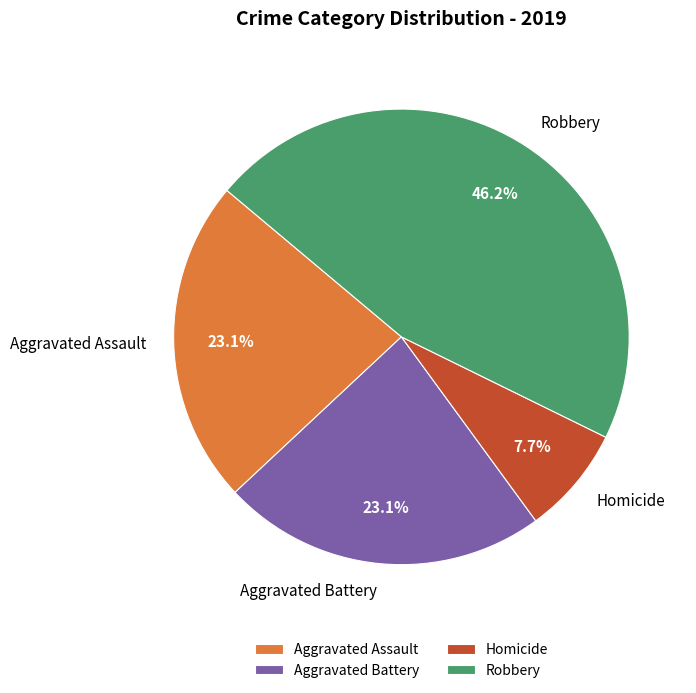

What is the ratio of the value at Robbery to the value at Homicide?

6.0